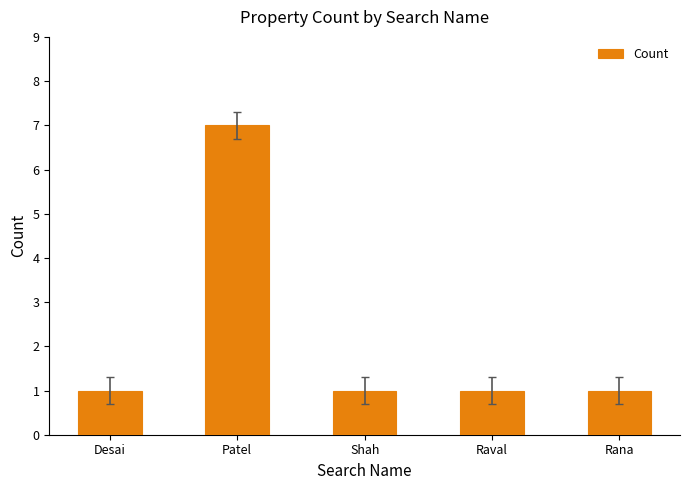

How many values are between 1 and 2?

4